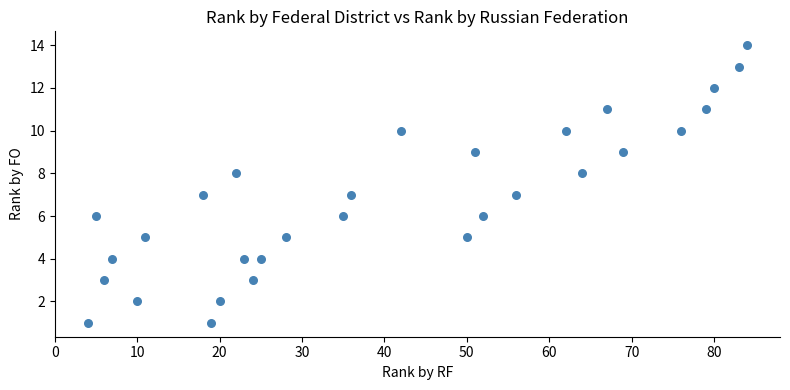

What is the range of X values (max minus min)?

80